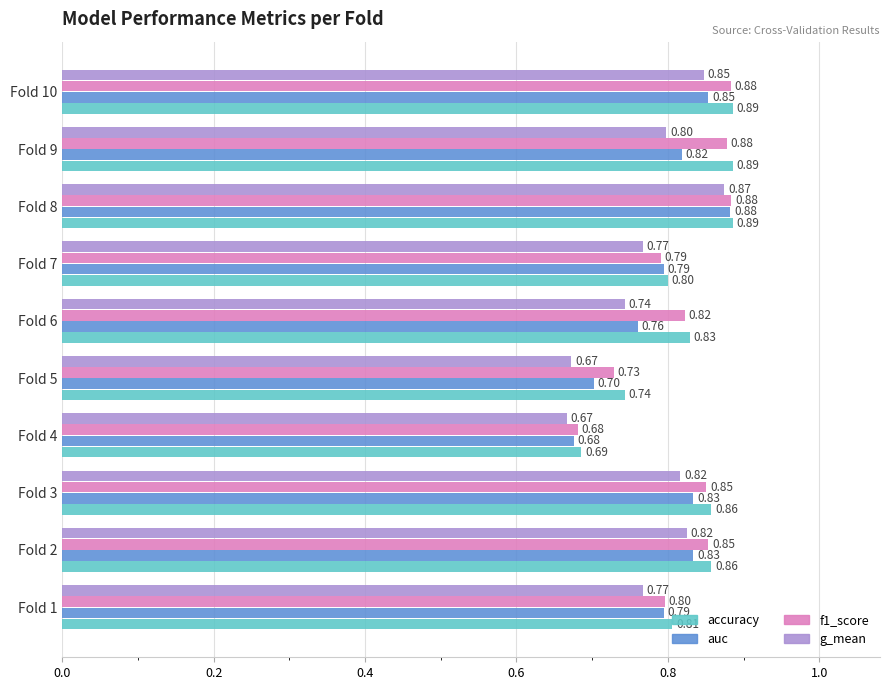

What is the total value across all series at Fold 1?

3.2